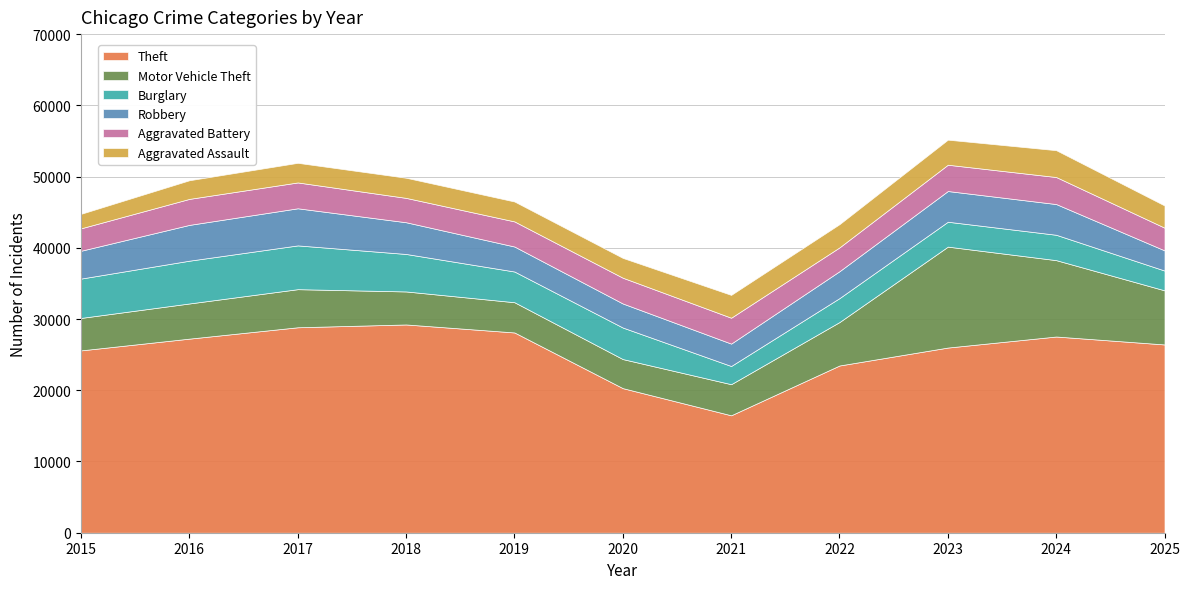

Rank the categories by Aggravated Assault value from lowest to highest.

2015, 2016, 2017, 2020, 2019, 2018, 2025, 2021, 2022, 2023, 2024